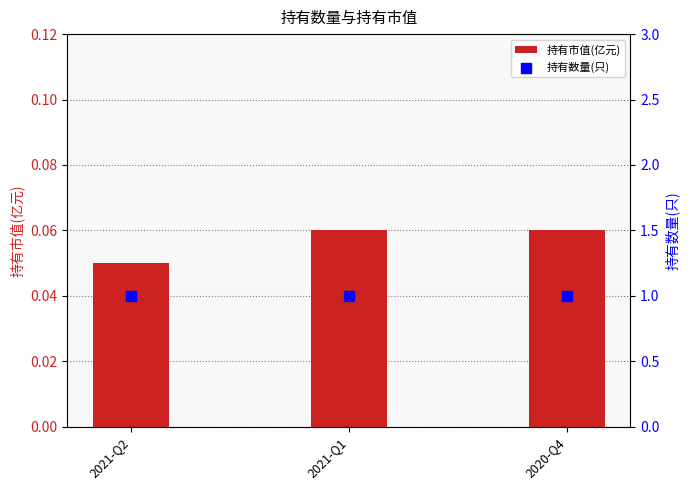

Is the value of 持有数量(只) at 2021-Q2 greater than the value of 持有市值(亿元) at 2021-Q2?

Yes